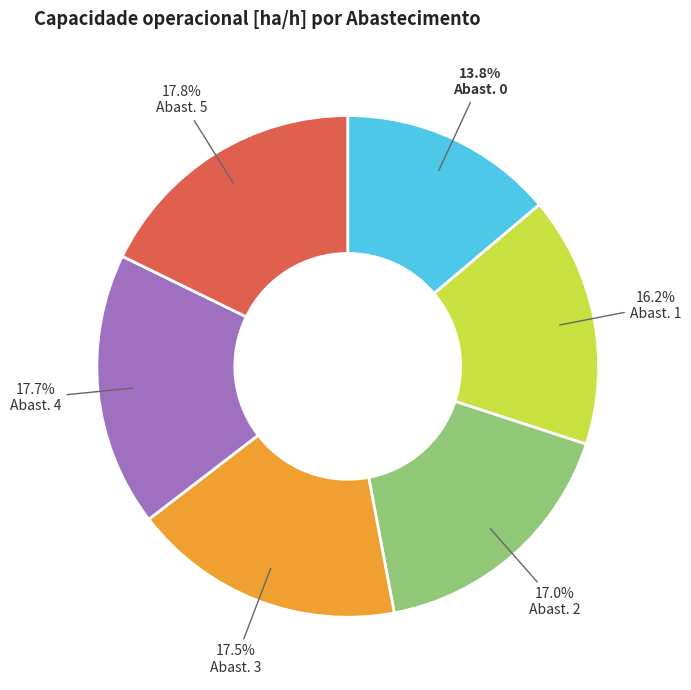

Is there any slice that represents more than half of the pie?

No